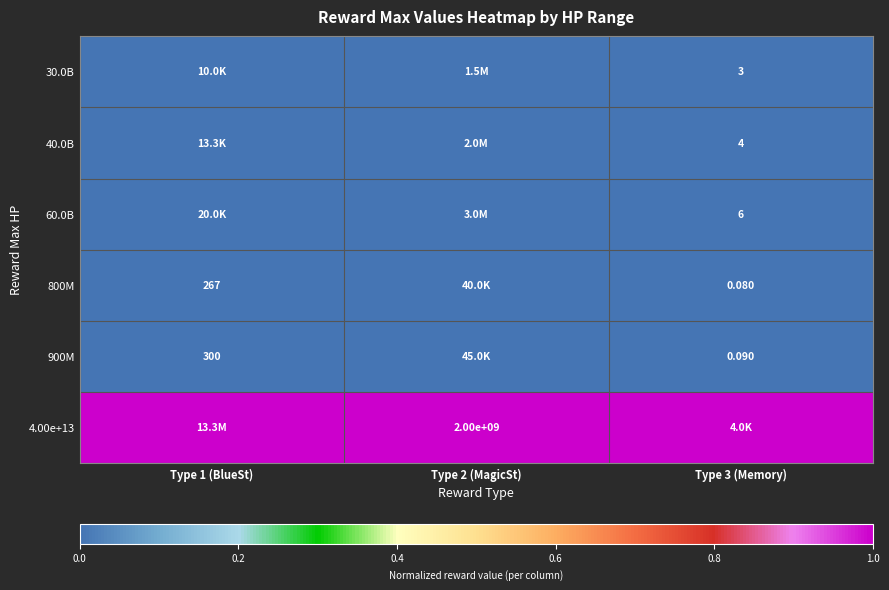

Is the value of 800M at Type 3 (Memory) greater than the value of 60.0B at Type 2 (MagicSt)?

No